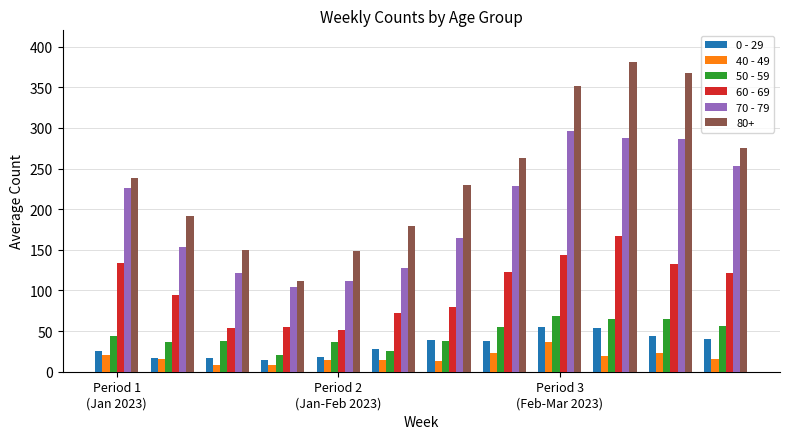

What is the smallest value displayed?

8